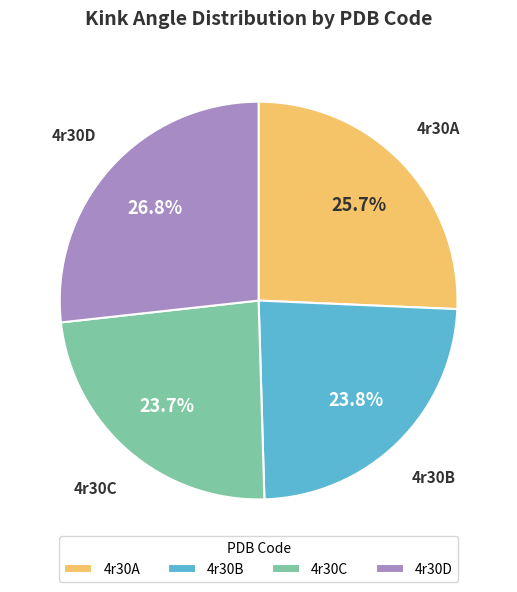

Does 4r30A represent more than half of the total?

No